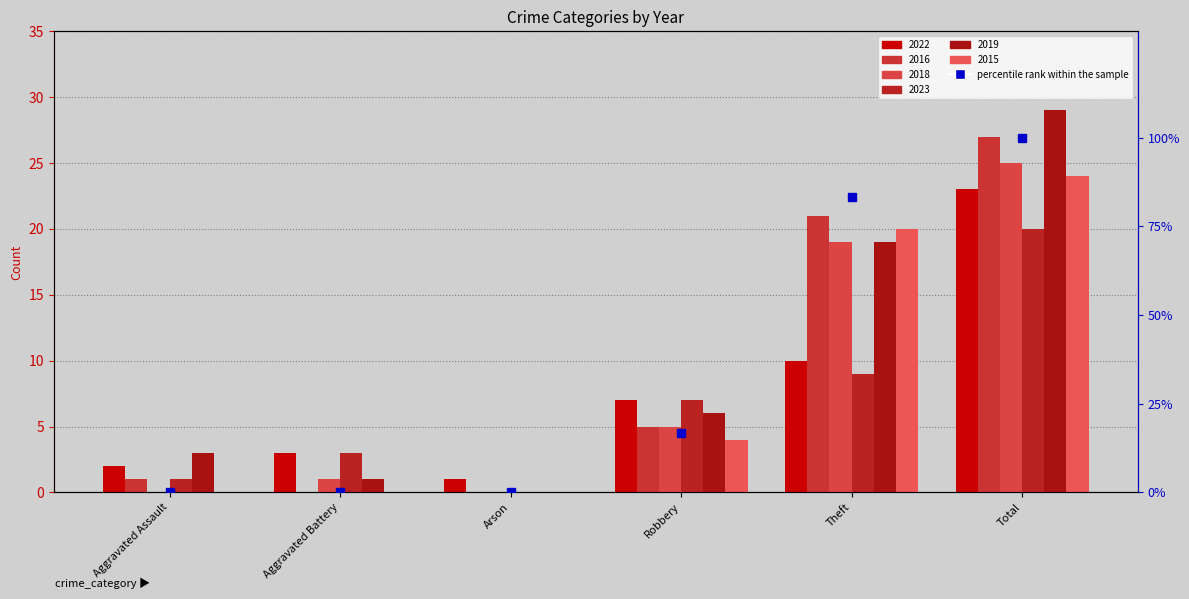

Reading right to left, transcribe all the data shown in this chart.

Total=100.0	Theft=83.3	Robbery=16.7	Arson=0.0	Aggravated Battery=0.0	Aggravated Assault=0.0